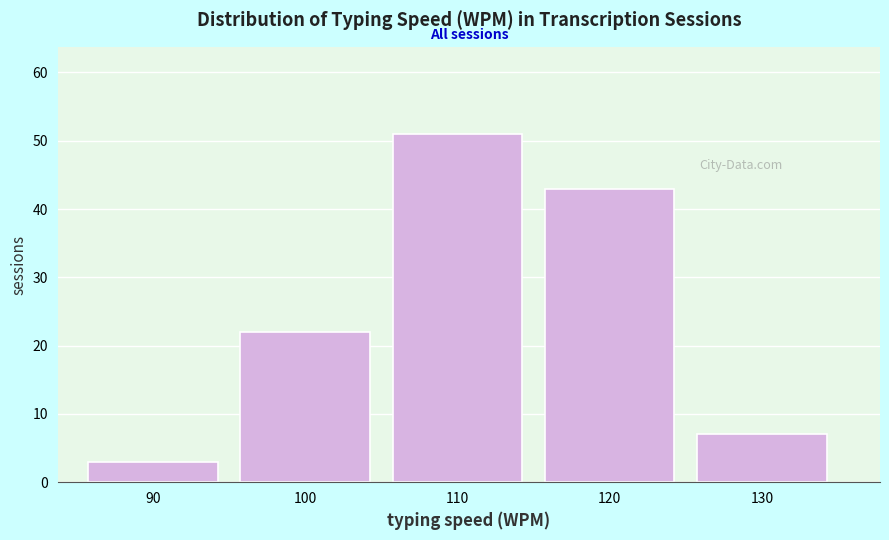

Reading right to left, extract all data points from this chart.

7	43	51	22	3